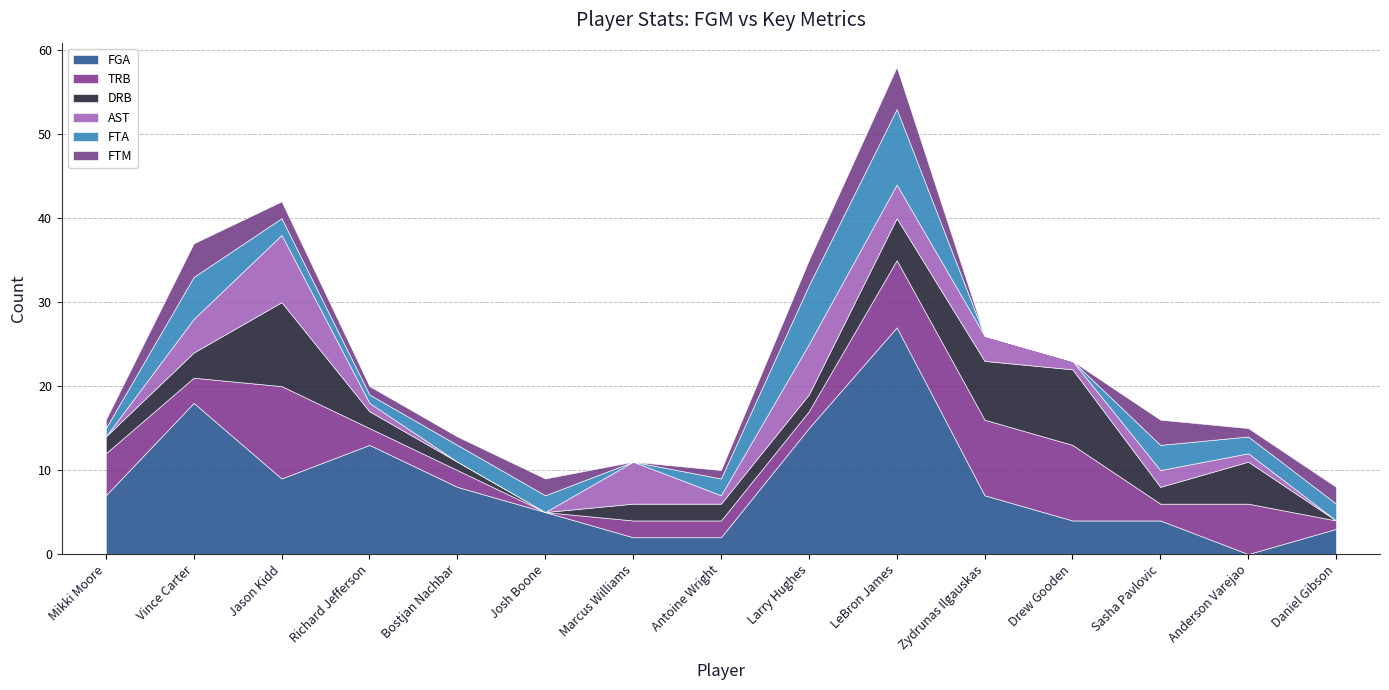

At which category does the chart reach its peak across all series?

LeBron James